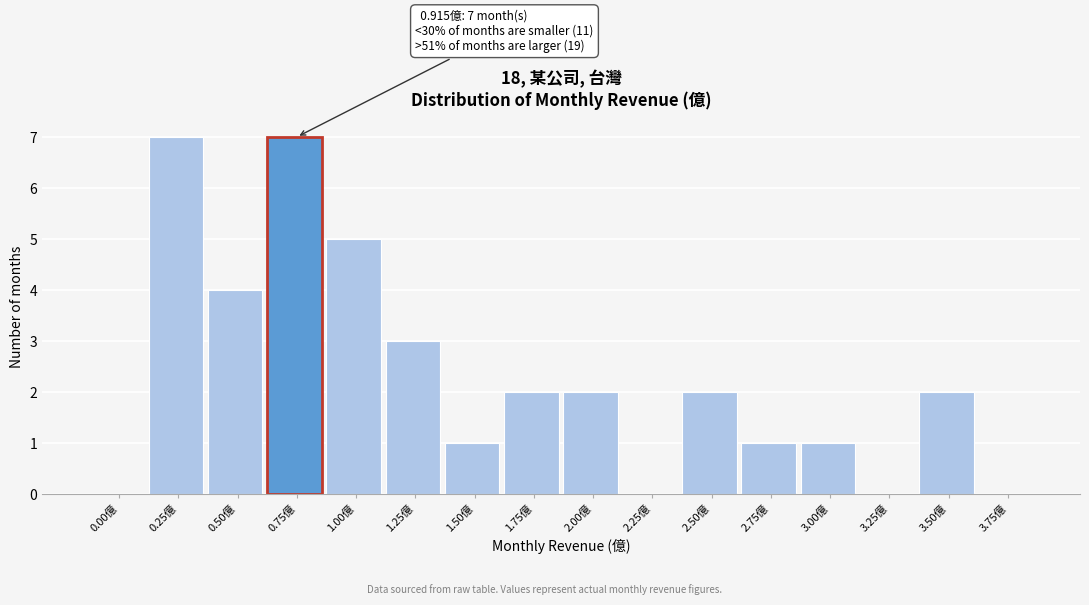

Reading left to right, transcribe all the data shown in this chart.

0.00億=0	0.25億=7	0.50億=4	0.75億=7	1.00億=5	1.25億=3	1.50億=1	1.75億=2	2.00億=2	2.25億=0	2.50億=2	2.75億=1	3.00億=1	3.25億=0	3.50億=2	3.75億=0